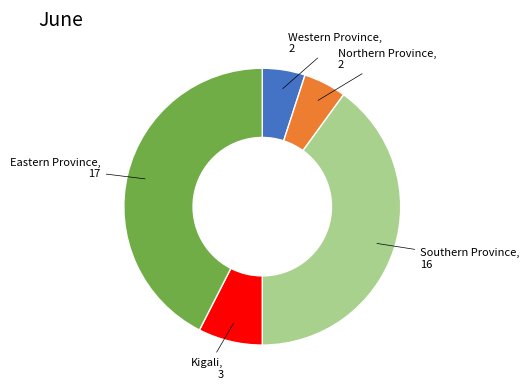

Is there a majority slice in this chart?

No